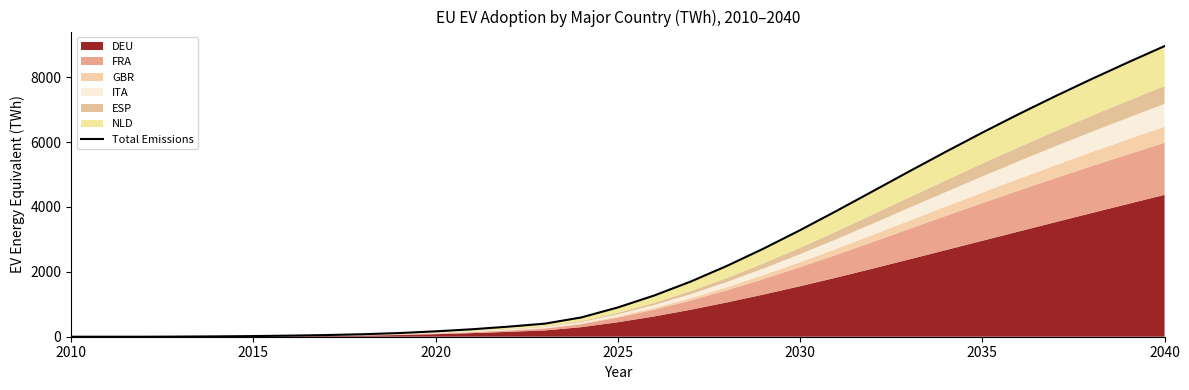

True or false: there are more than 1 points higher than both neighbors.

False